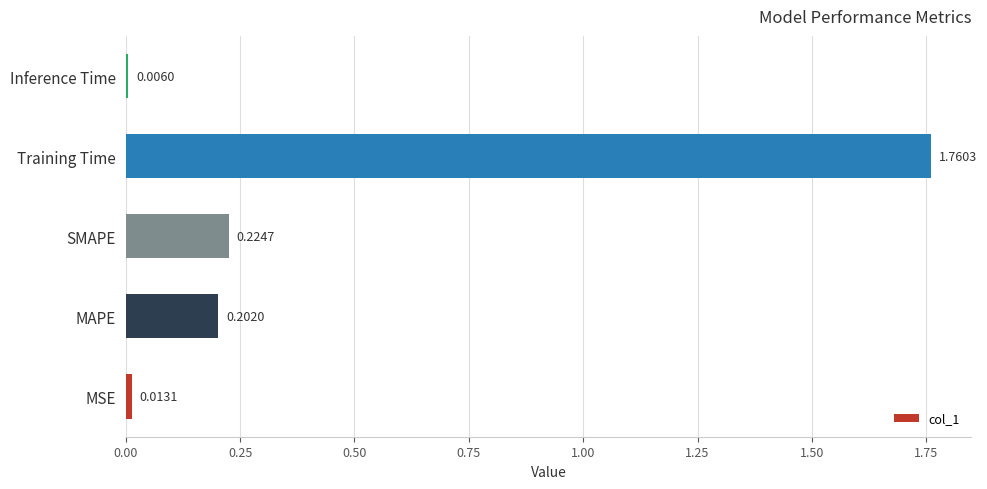

List the labels in order of value, smallest first.

Inference Time, MSE, MAPE, SMAPE, Training Time